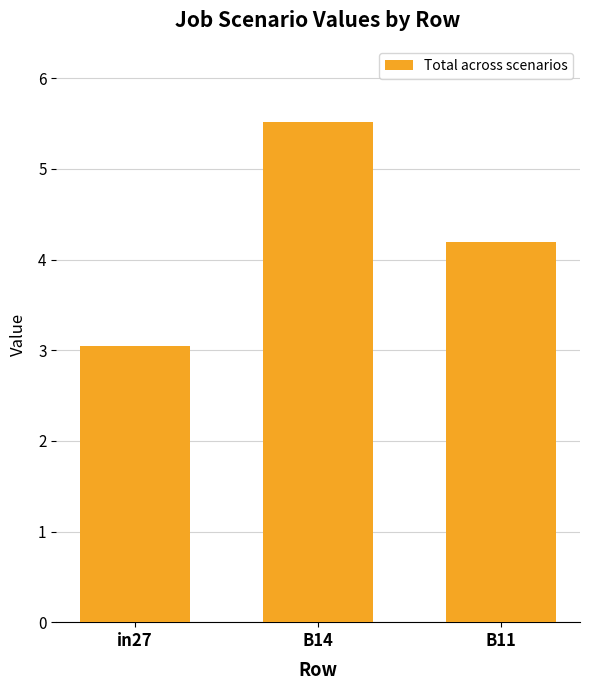

Where is the data nearest to the value 4?

B11